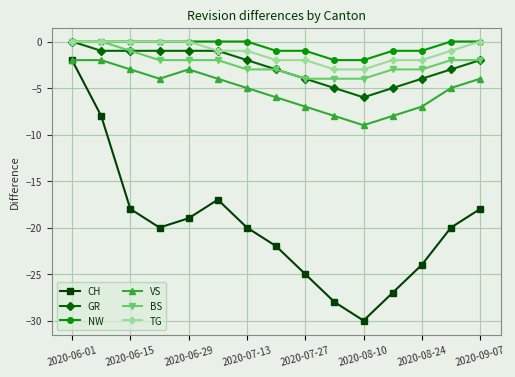

What is the value of the VS point at the 8th from the left?

-6